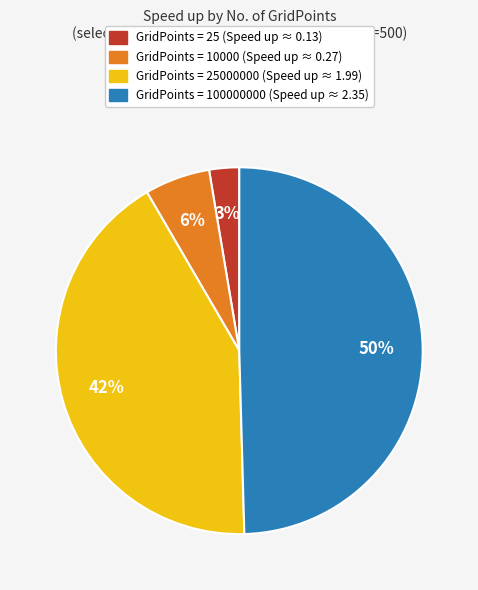

Is there any slice that represents more than half of the pie?

No